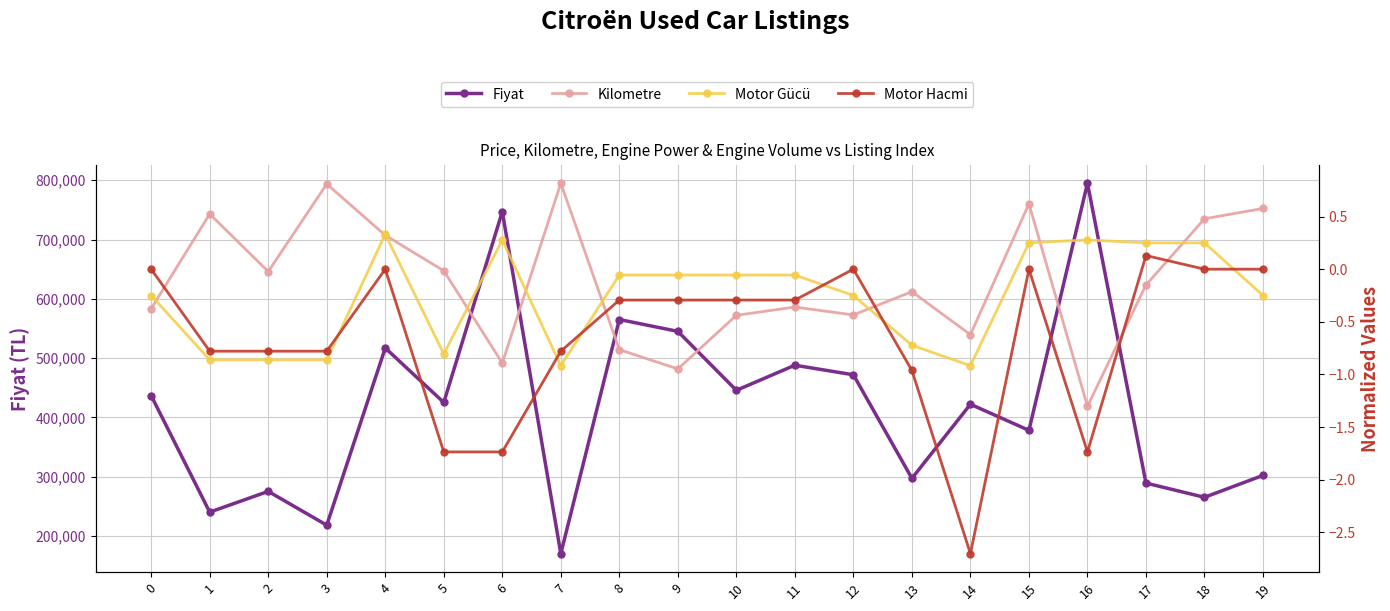

How many interior local valleys does the Kilometre series have?

6